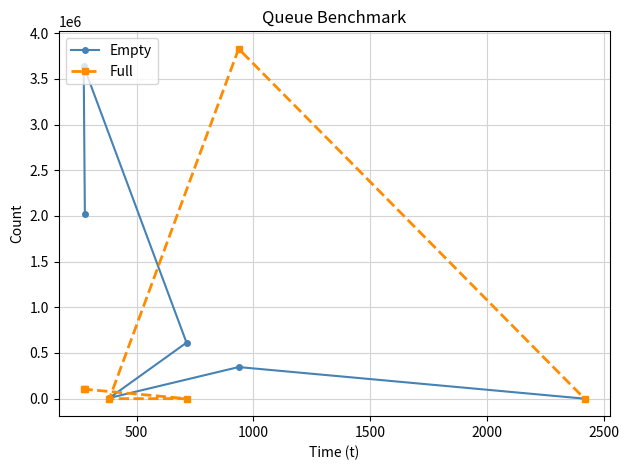

Which series has the largest range (max minus min)?

Full